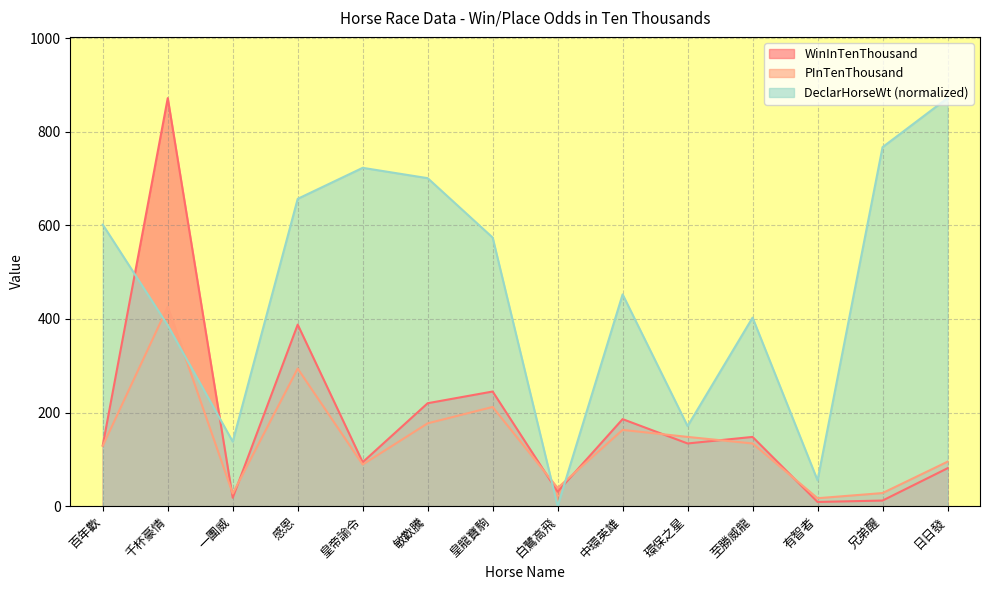

What is the label of the 7th point from the right?

白鷺高飛